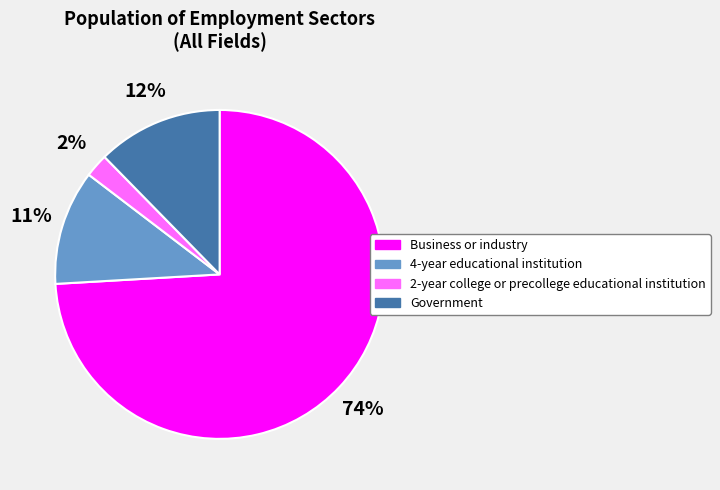

Do 2-year college or precollege educational institution and Business or industry together represent more than half of the pie?

Yes